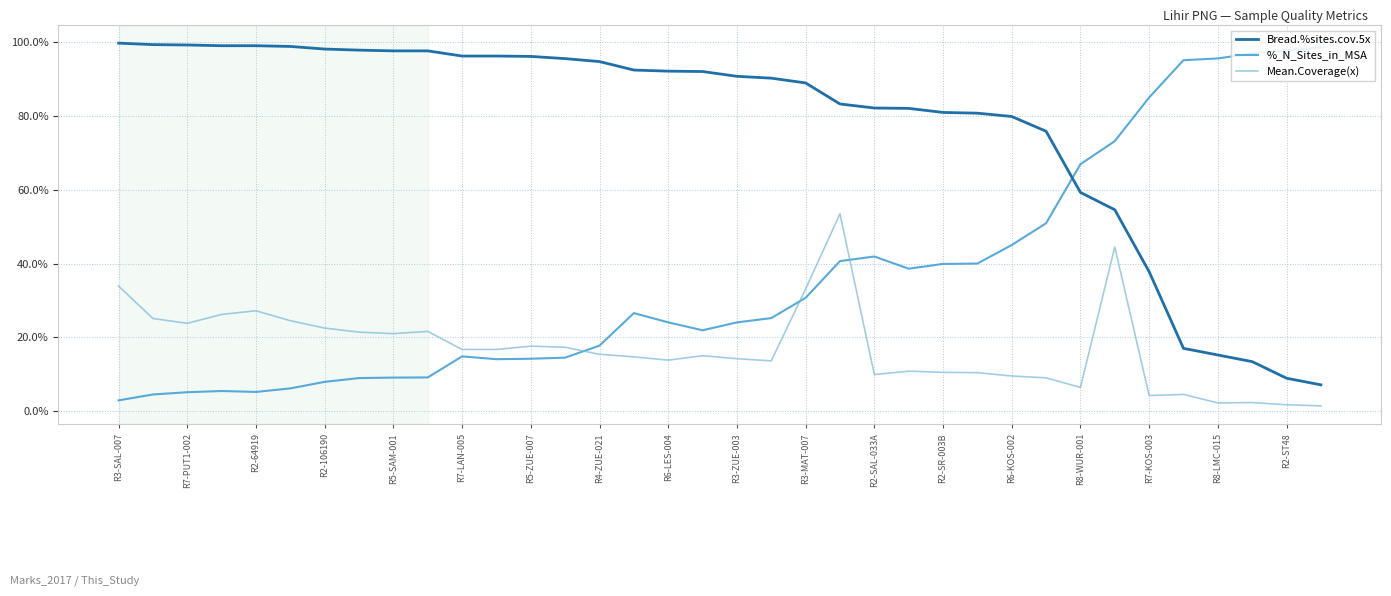

Which series has the largest range (max minus min)?

%_N_Sites_in_MSA